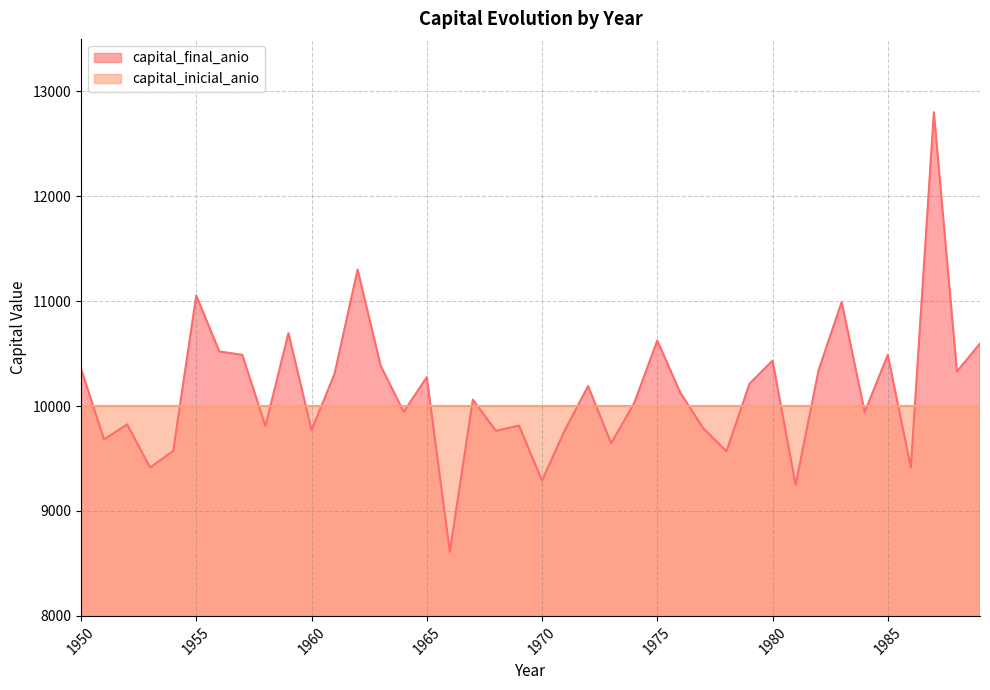

What is the value of the 30th point from the left?

10212.0